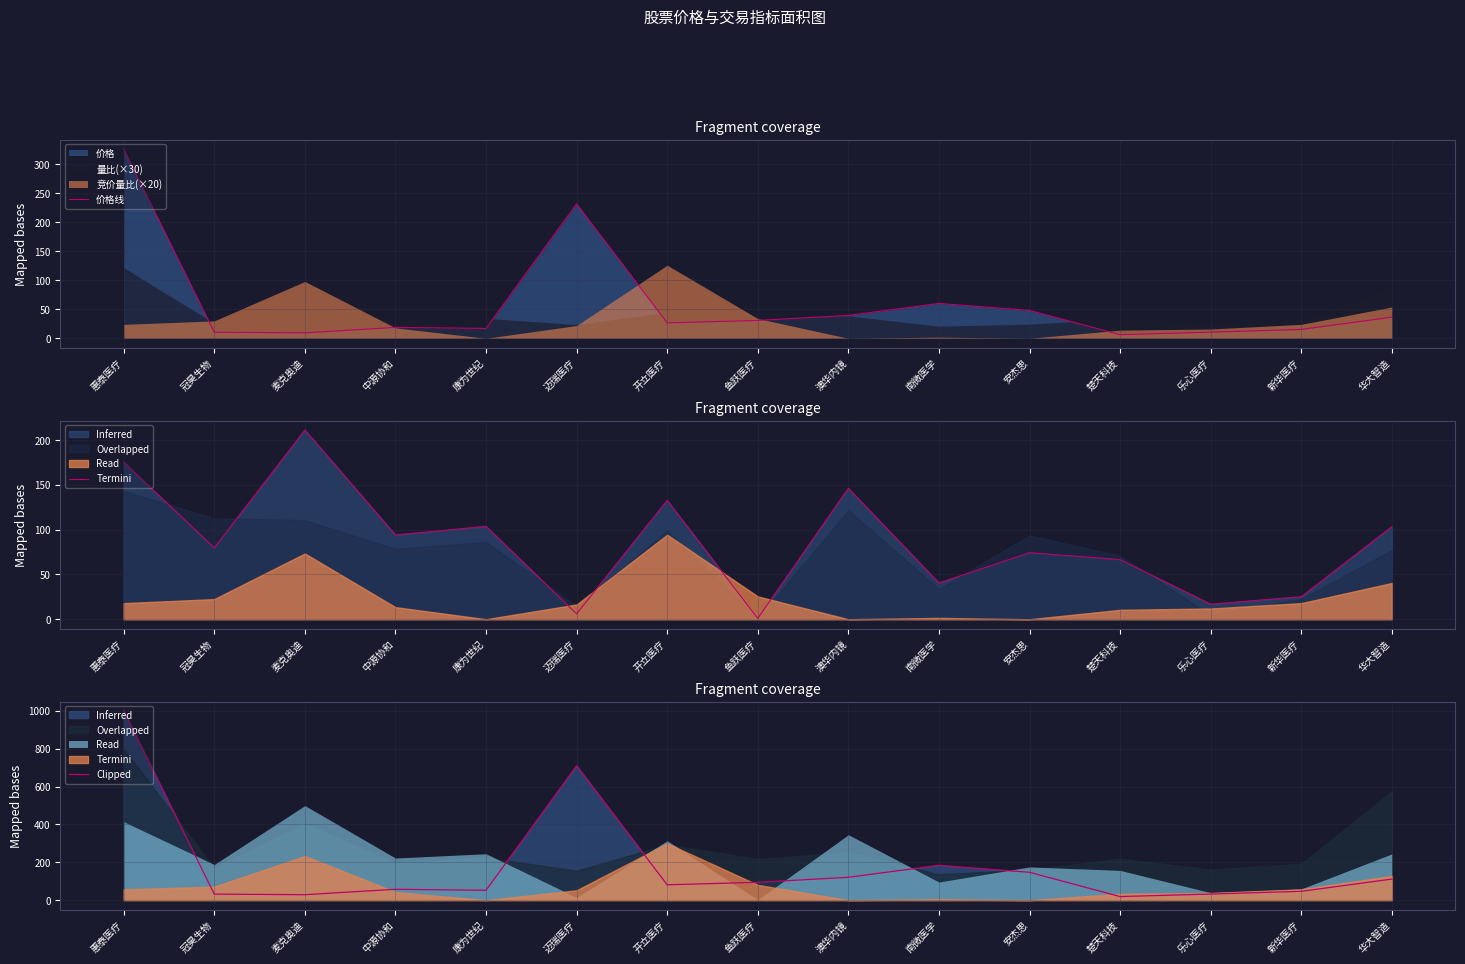

True or false: 价格线 has more than 0 points higher than both neighbors.

True